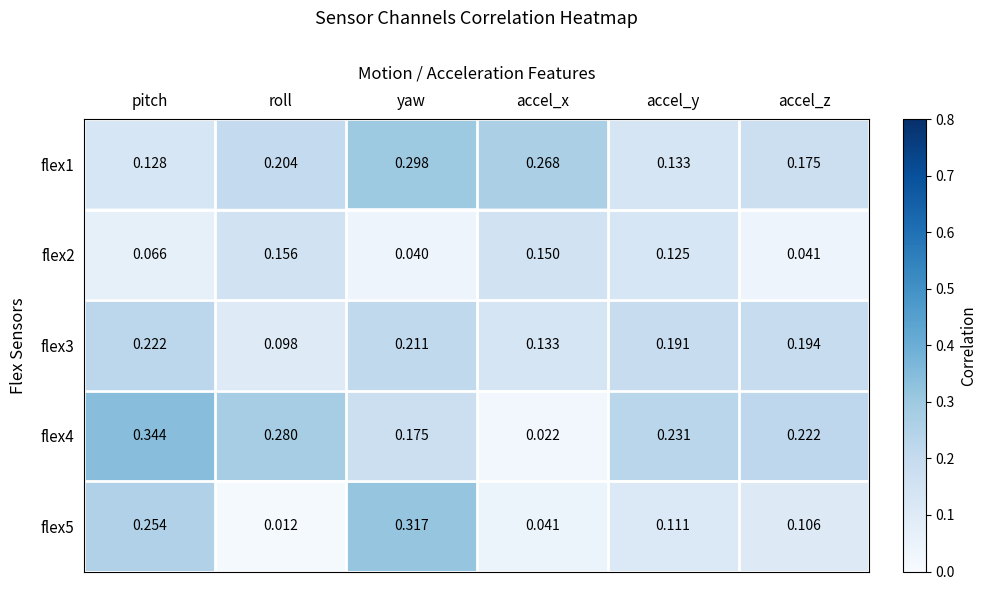

Where is flex3 nearest to the value 0?

roll